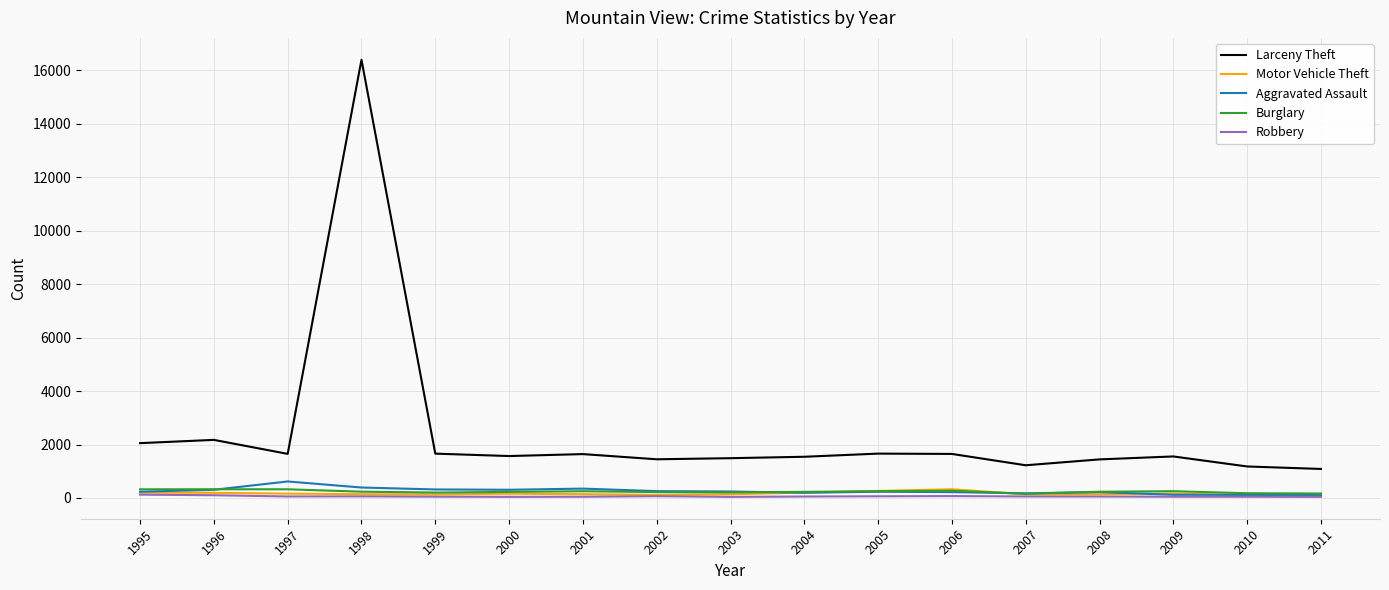

At which category is the sum across all series the highest?

1998